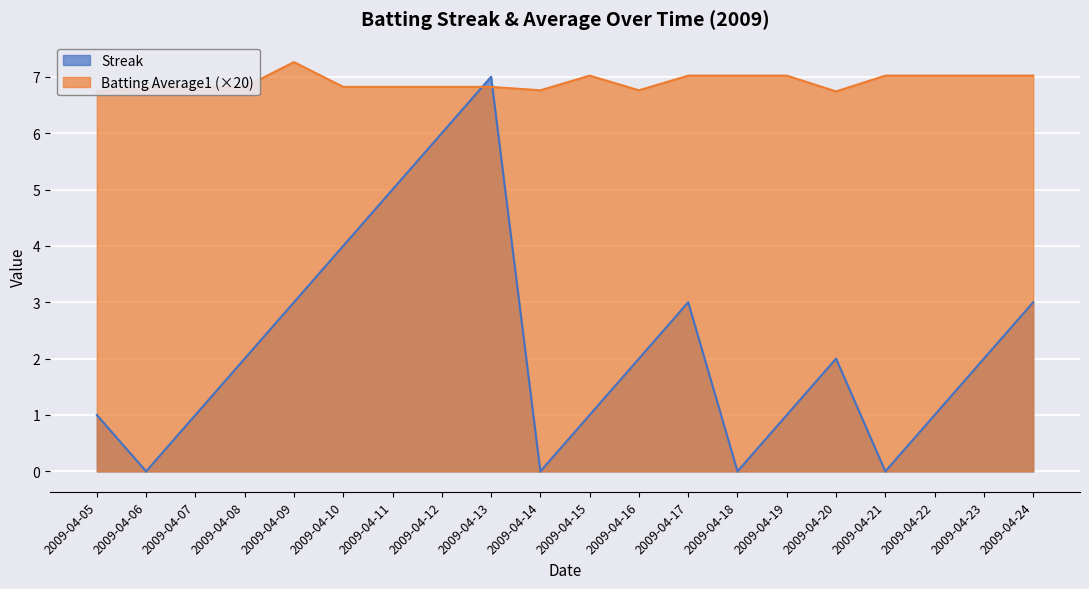

Which series has the largest total across all categories?

Batting Average1